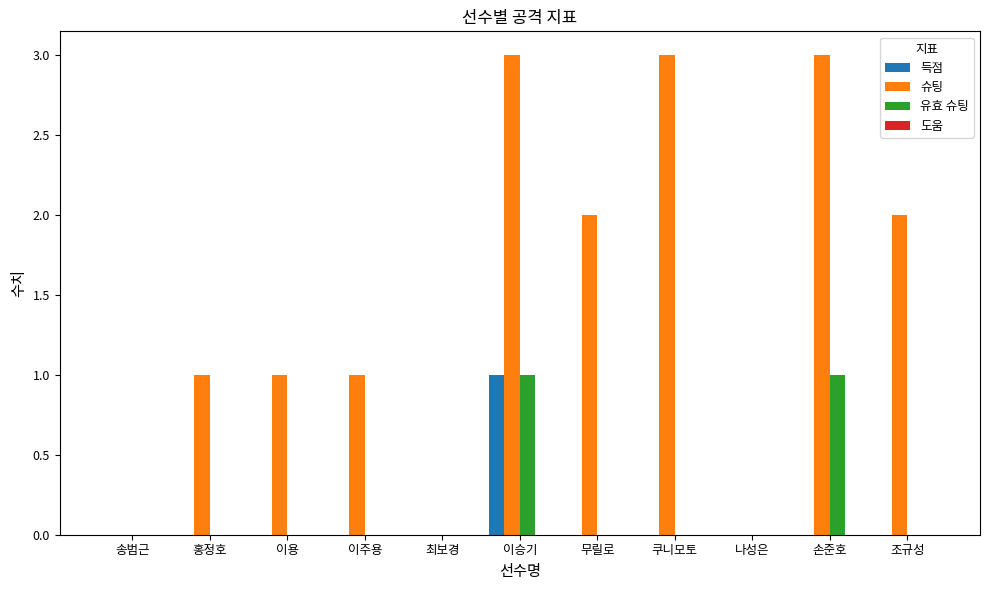

Is it true that 슈팅 equals 0 at 나성은?

True